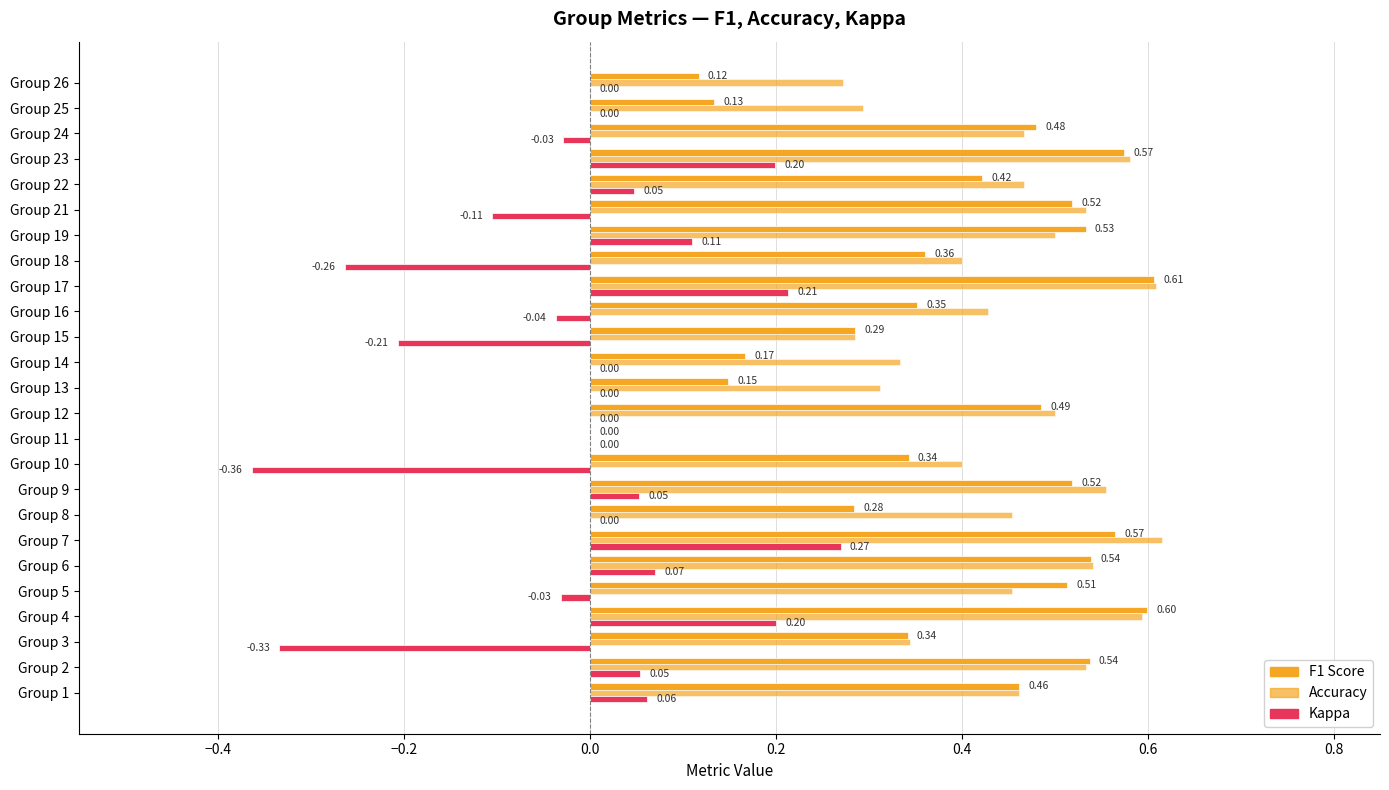

How many data points does each series have?

25